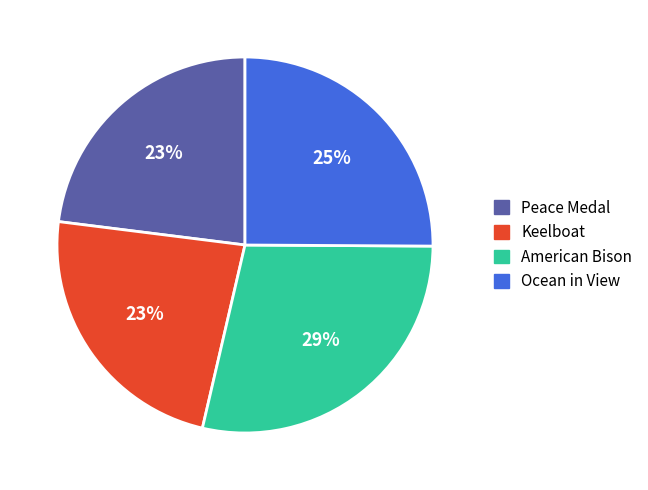

The Ocean in View slice represents 25% of the pie. True or false?

True